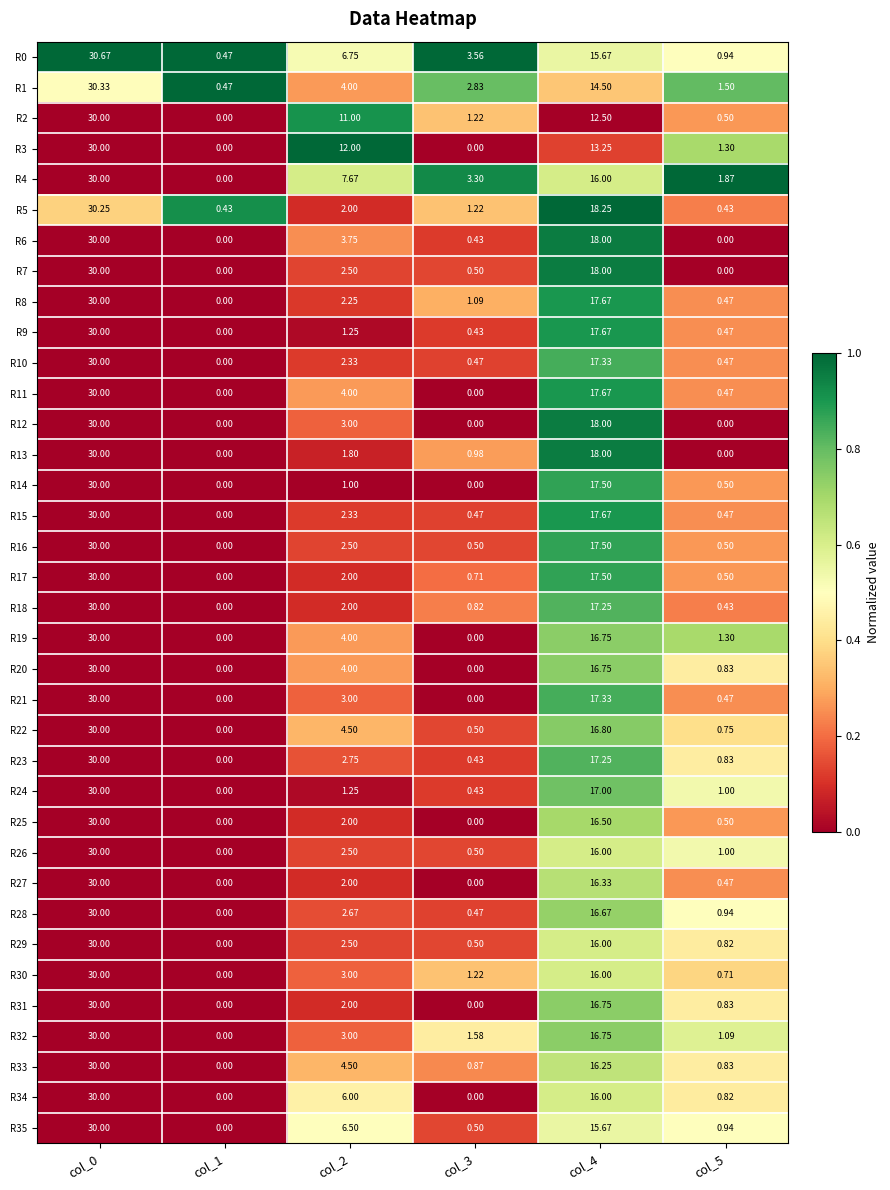

At which category is the sum across all series the highest?

col_0